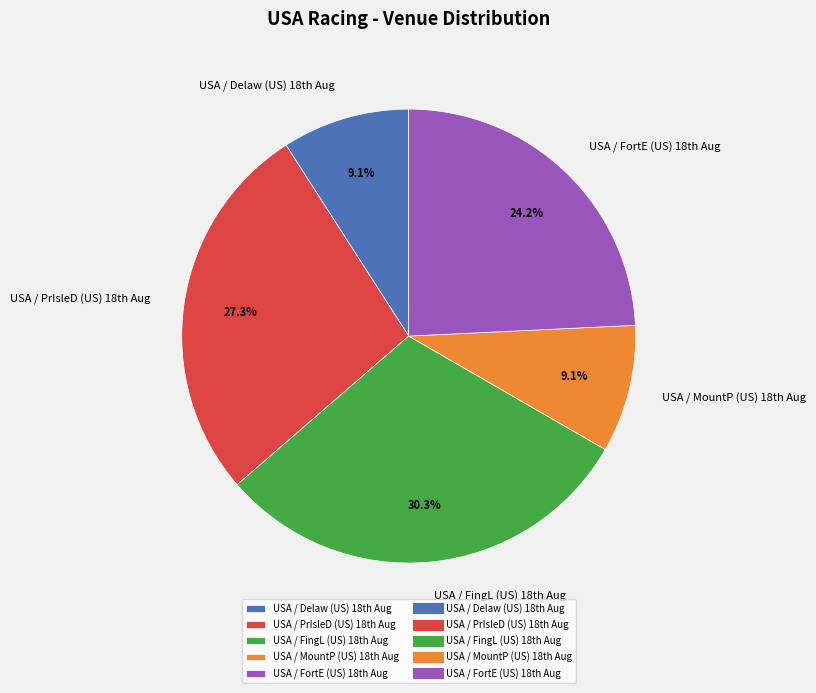

What is the largest slice in the pie chart?

USA / FingL (US) 18th Aug